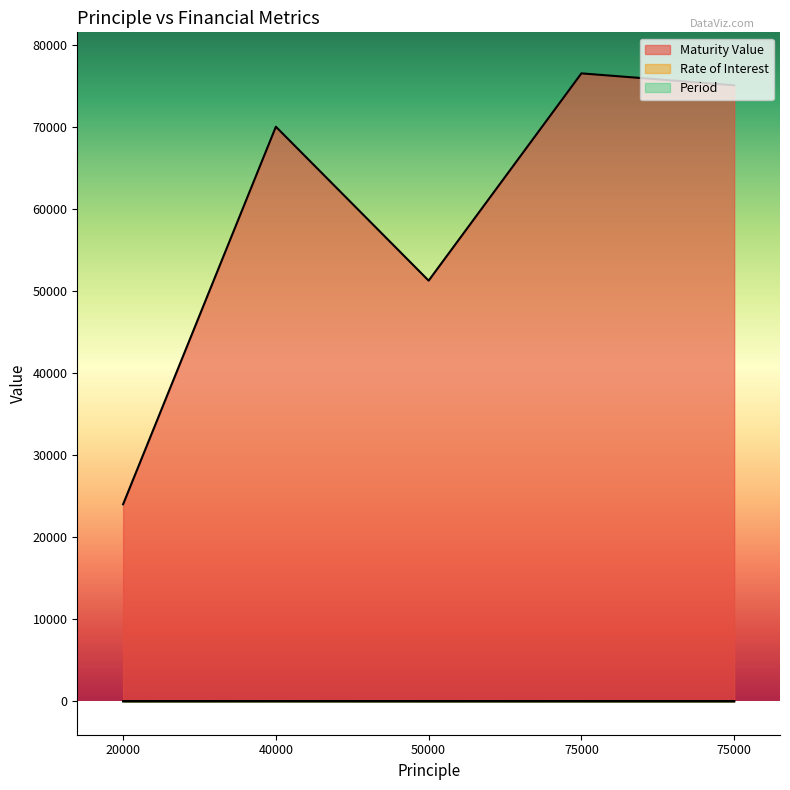

True or false: Period and Maturity Value intersect in this chart.

False